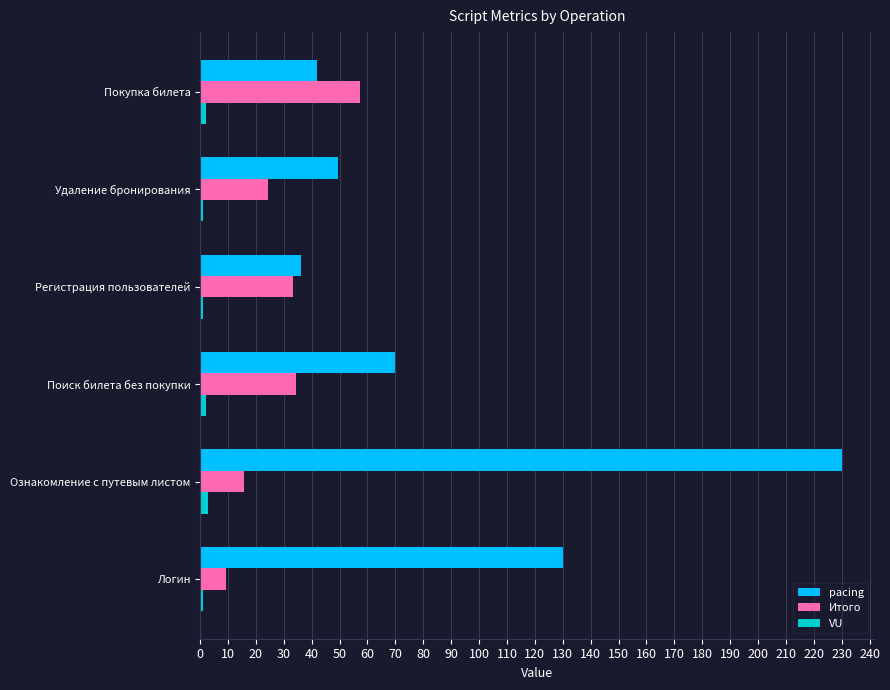

Which series has the largest range (max minus min)?

pacing